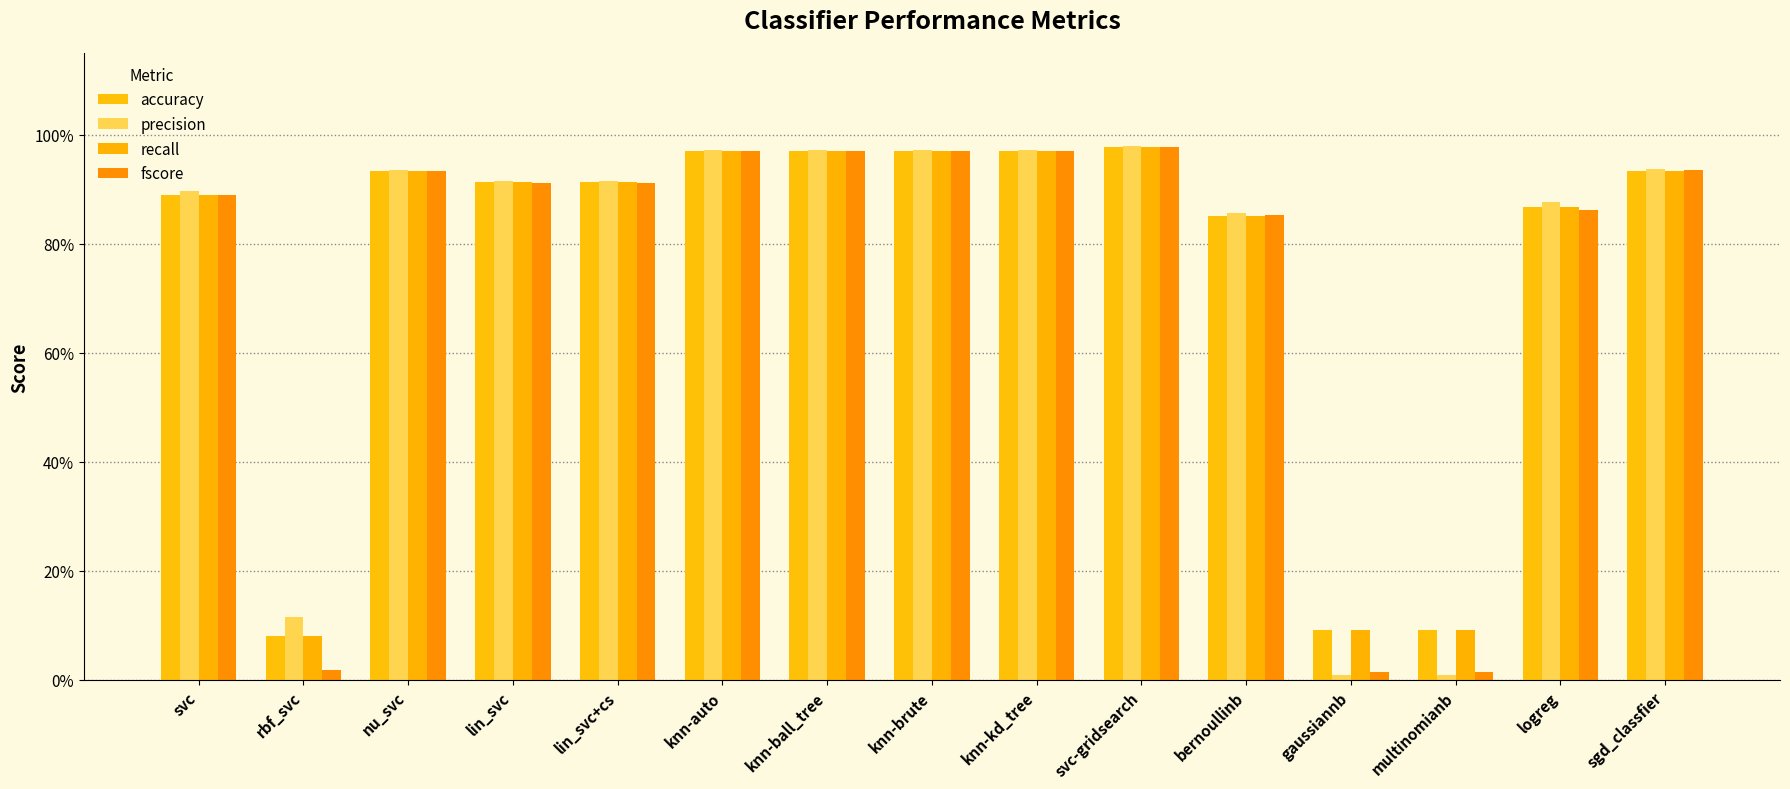

Are the bars grouped side by side (vs. stacked)?

Yes